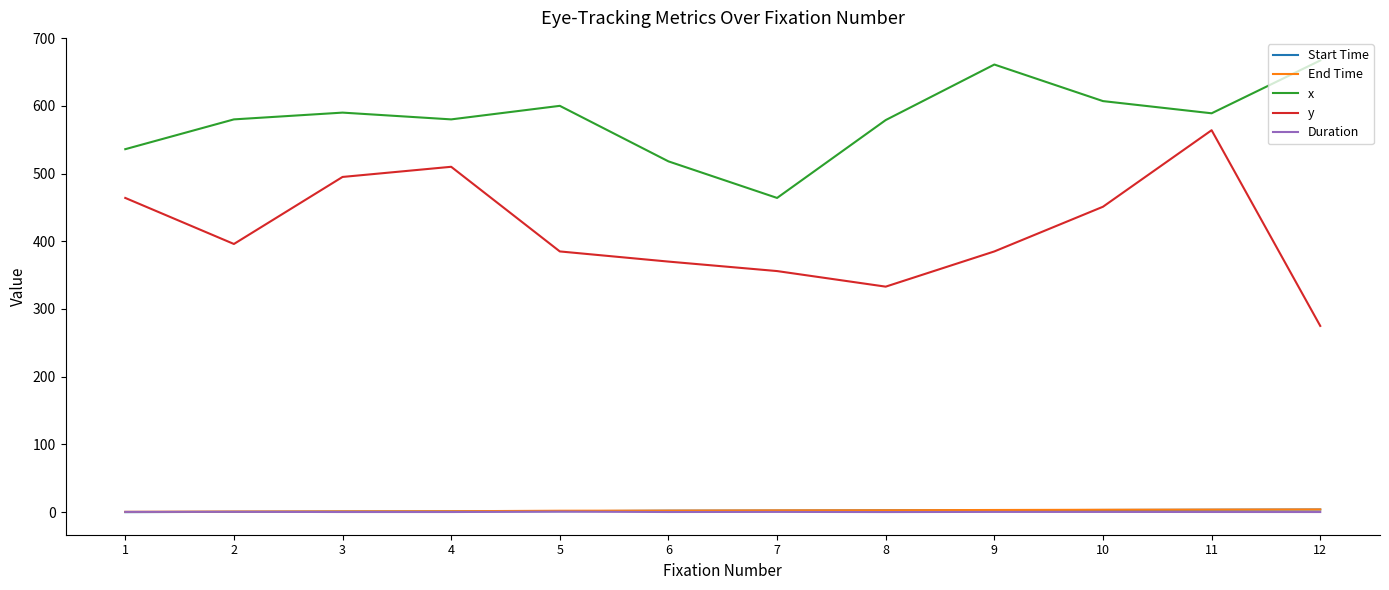

Which series has the largest total across all categories?

x